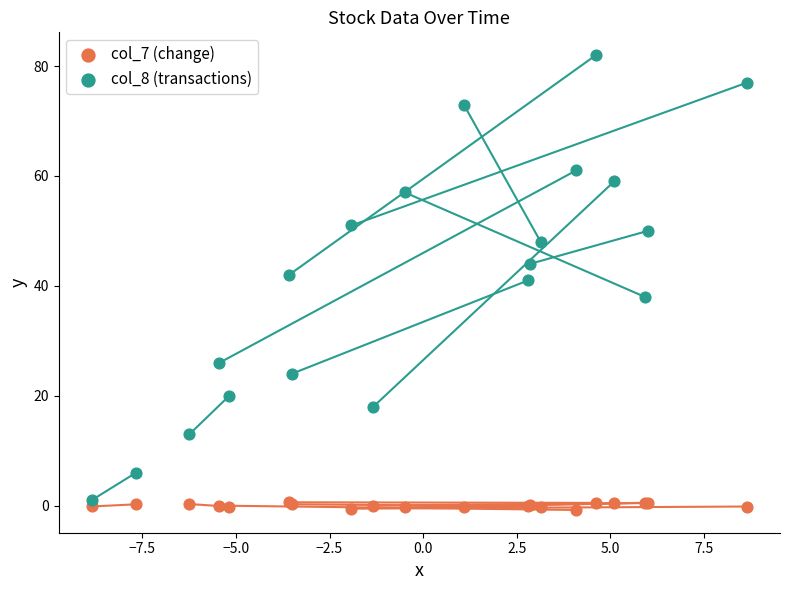

Which series has the largest total across all categories?

col_8 (transactions)